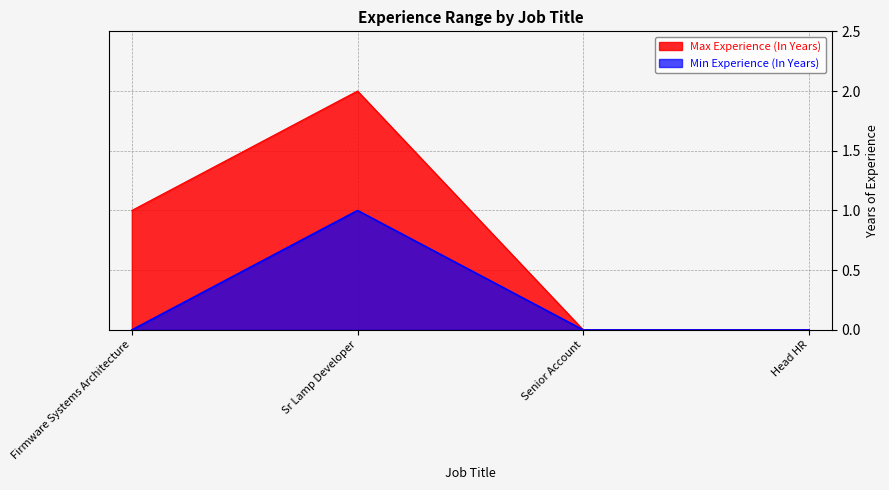

Which series changed the most between Firmware Systems Architecture and Senior Account?

Max Experience (In Years)